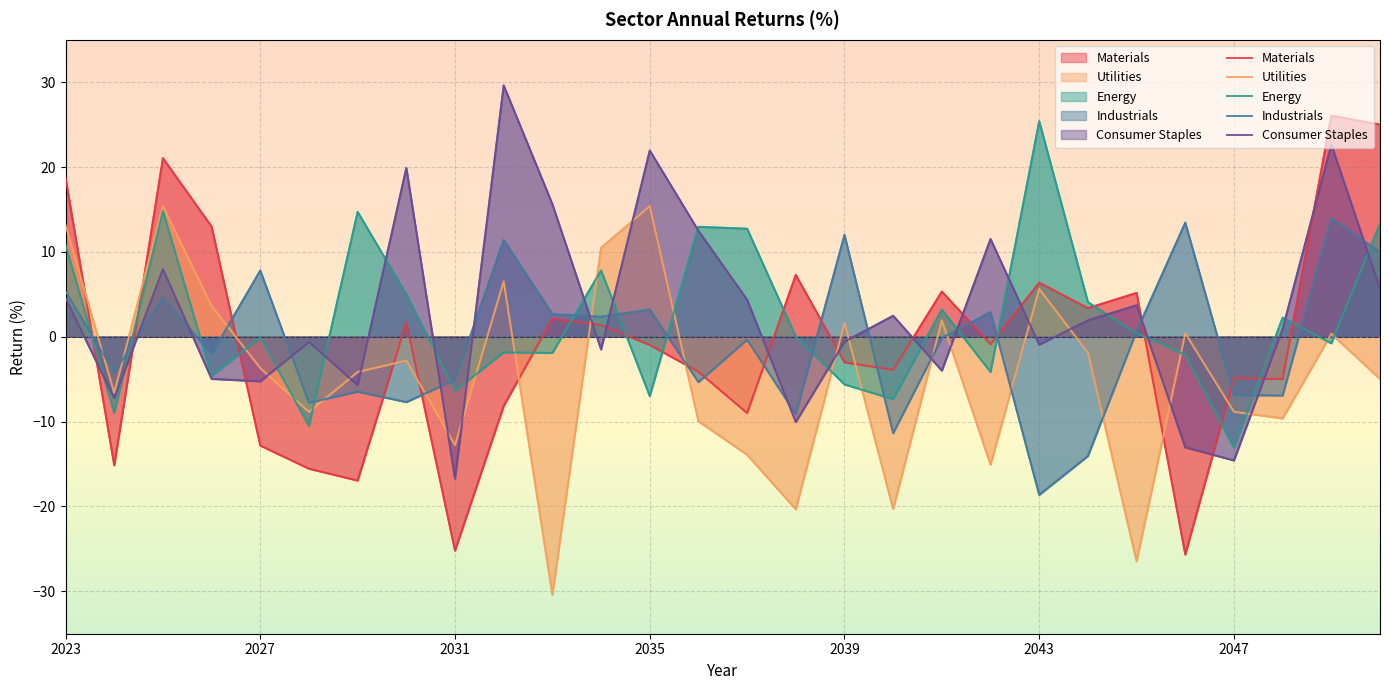

At which category does Utilities reach its first local peak?

2025